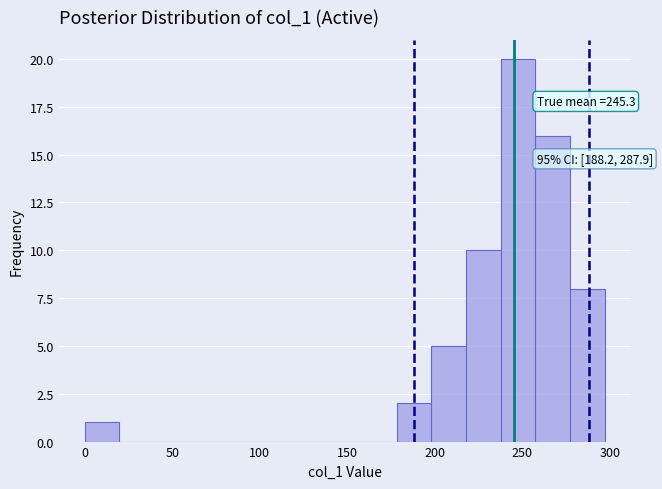

Read against the x-axis, roughly where is the centre of the tallest bar?

250